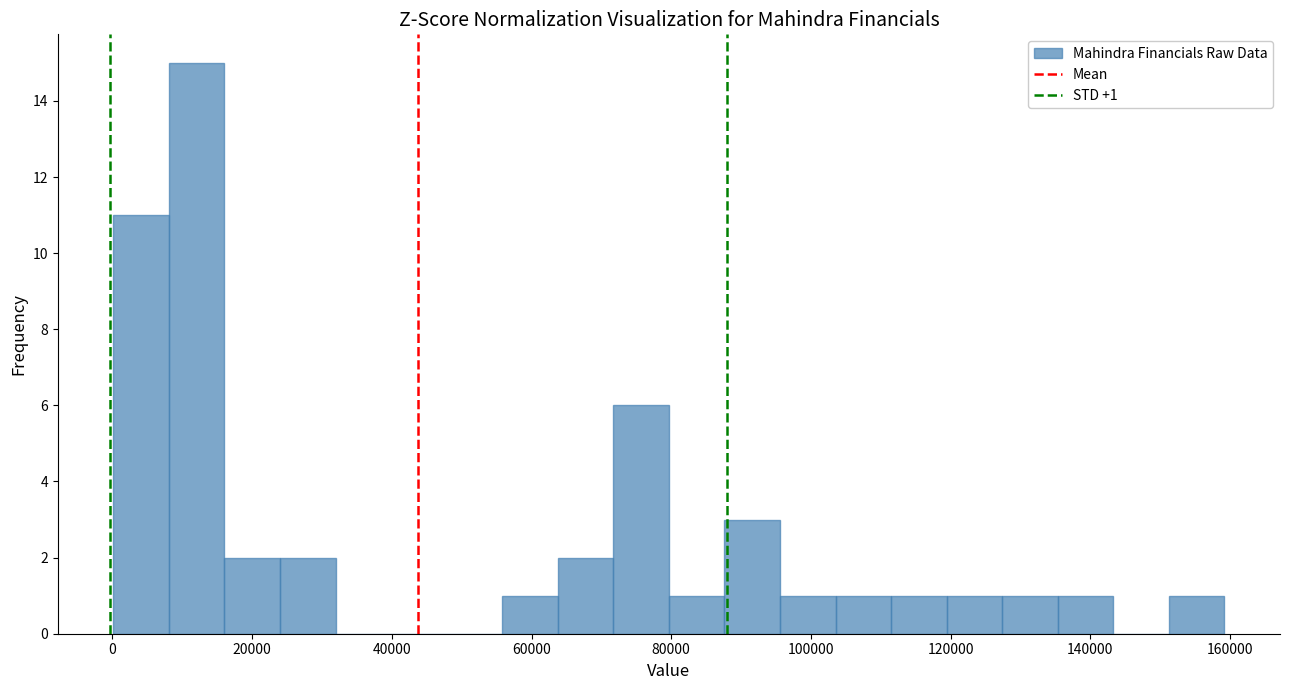

Around what value on the x-axis is the tallest bar? Give the approximate position of its centre, as read against the axis.

12000